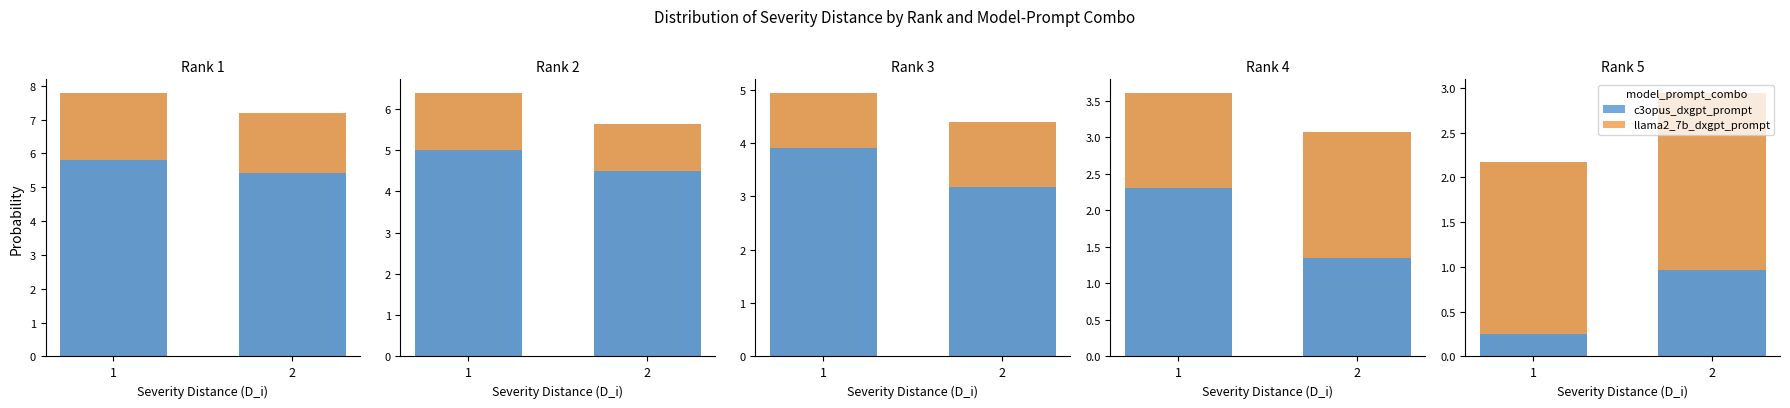

Which category has the lowest value across all series?

1